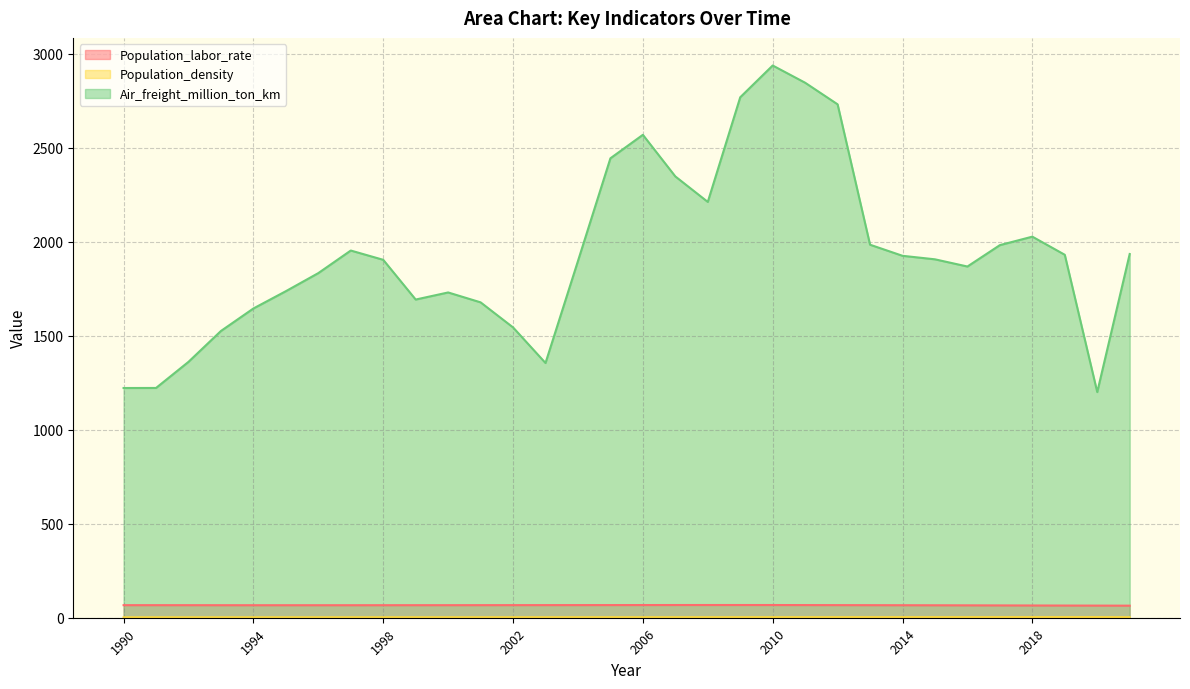

Where does the Air_freight_million_ton_km series first go above 1907?

1997